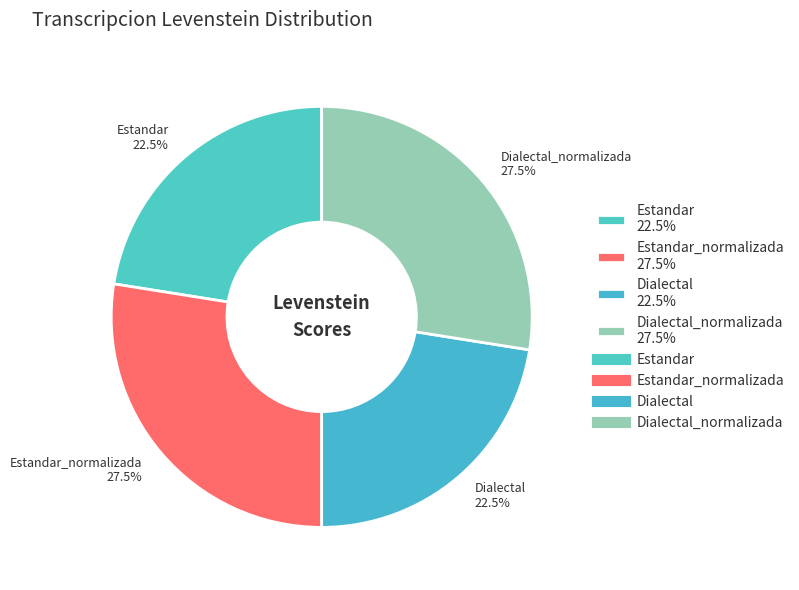

Is there a majority slice in this chart?

No